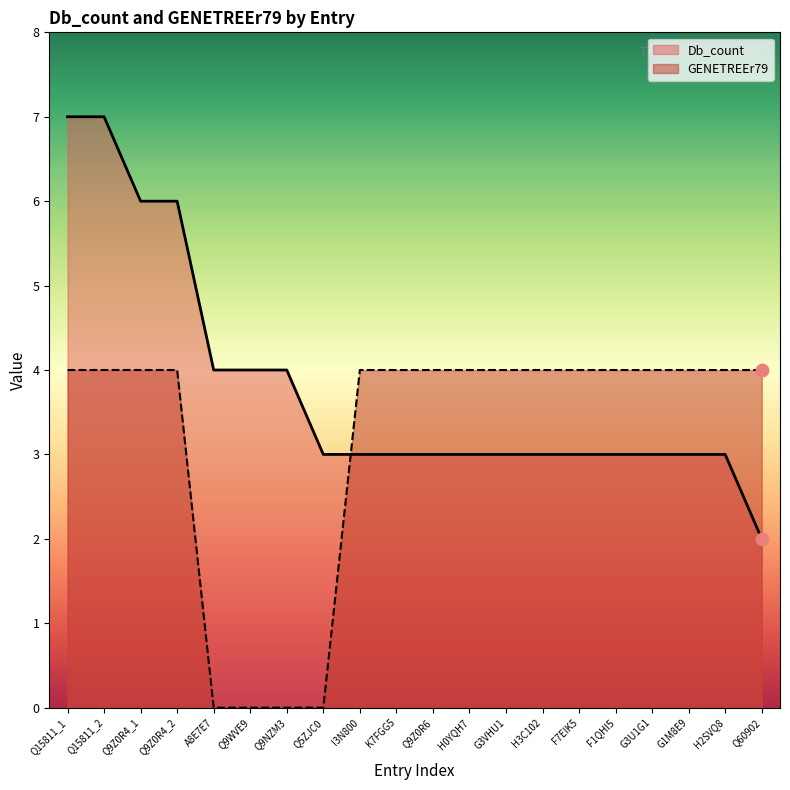

Which series has the largest total across all categories?

Db_count